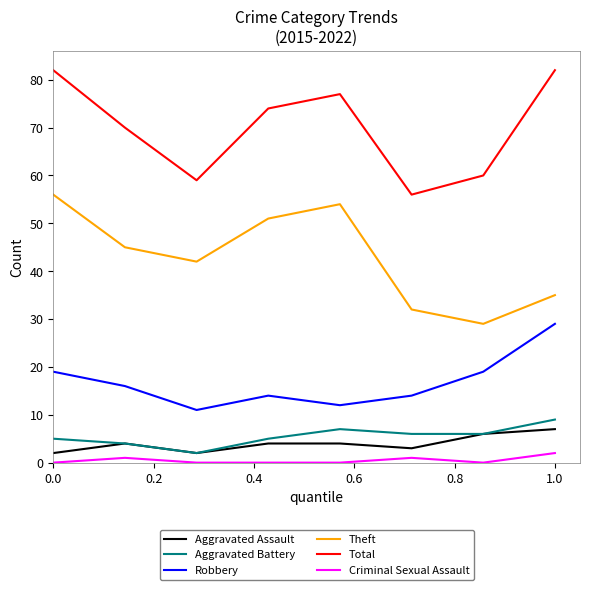

Which series has the largest total across all categories?

Total